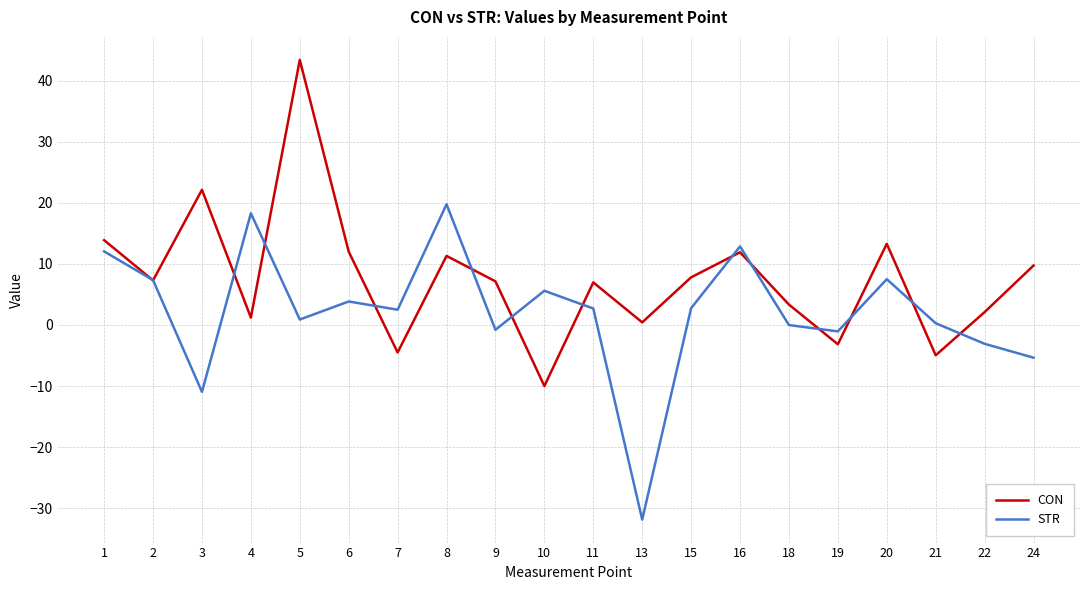

At which category is the sum across all series the highest?

5